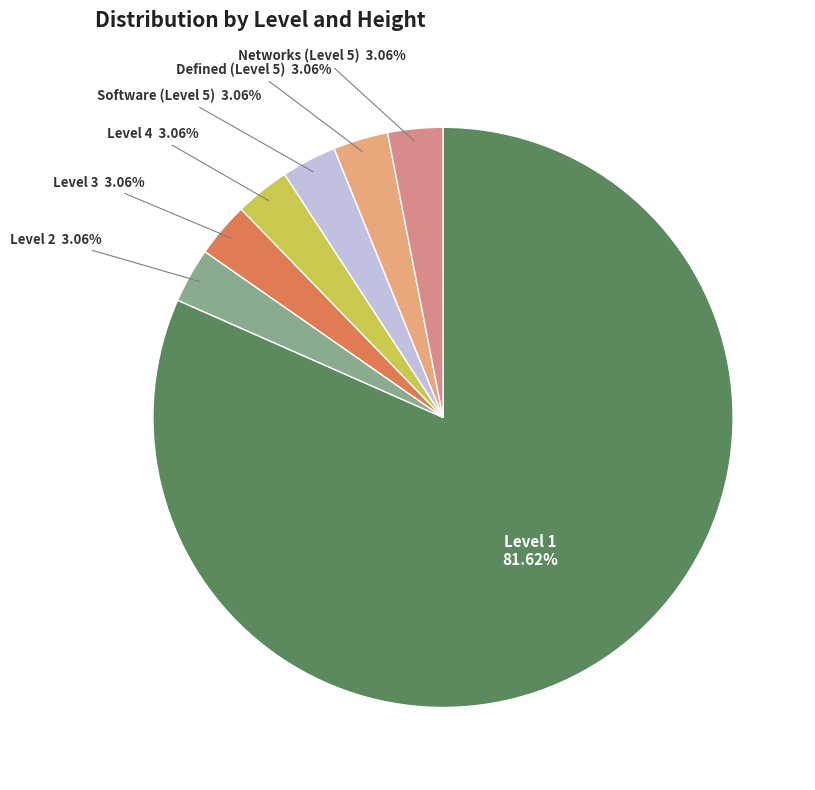

What is the largest slice in the pie chart?

Level 1